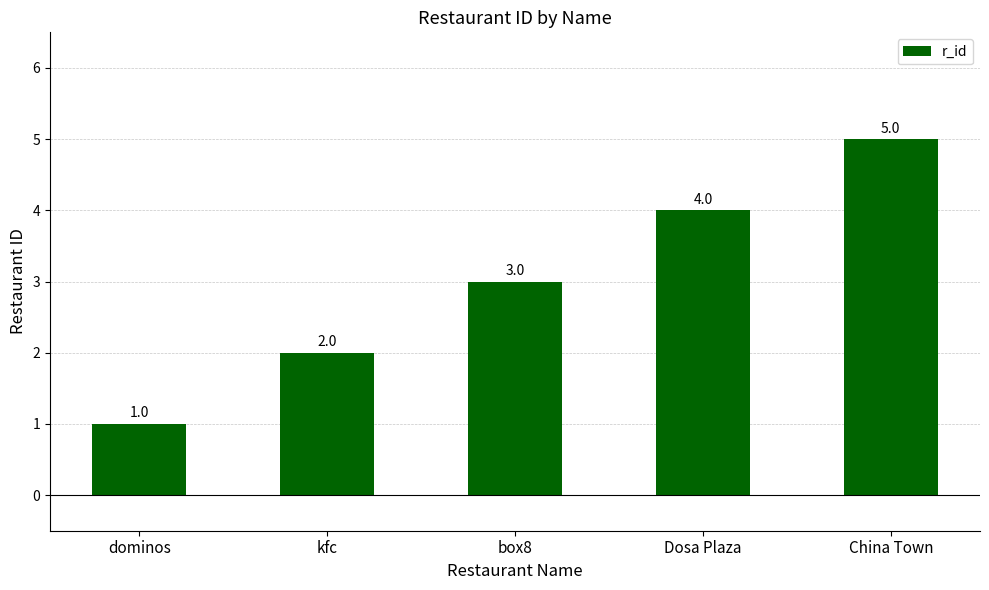

At which label is the value closest to 3?

box8